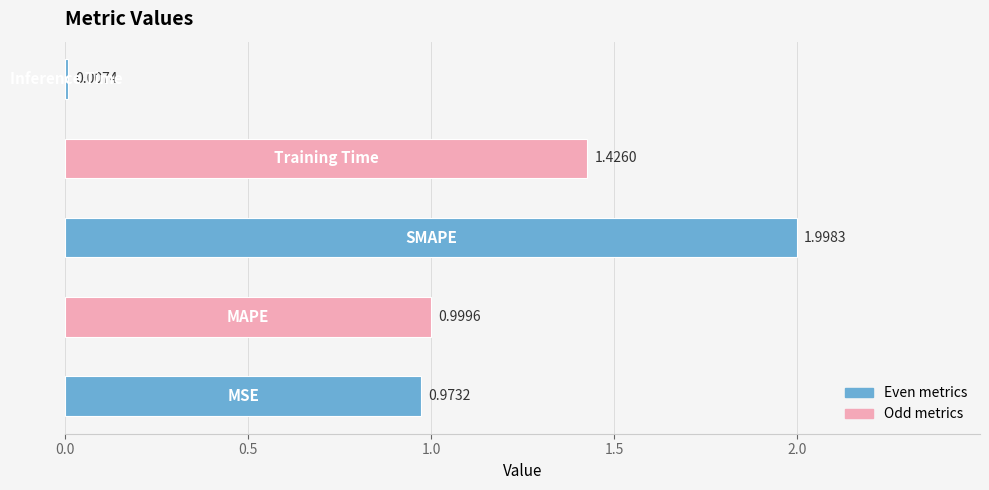

What is the sum of all values?

5.4